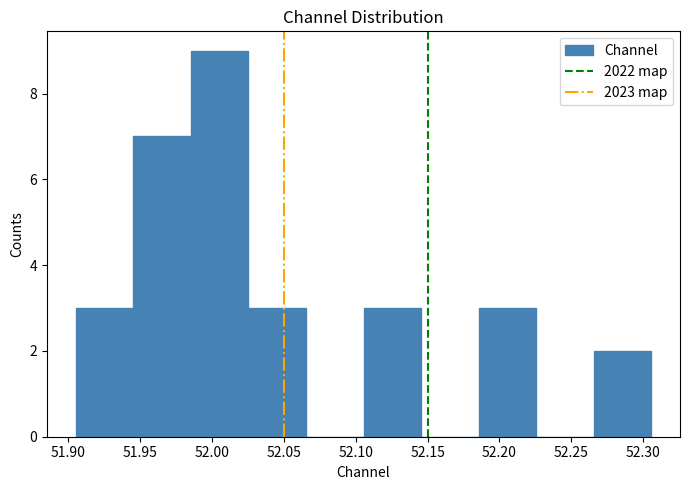

Which range on the x-axis has the tallest bar?

51.985 to 52.025